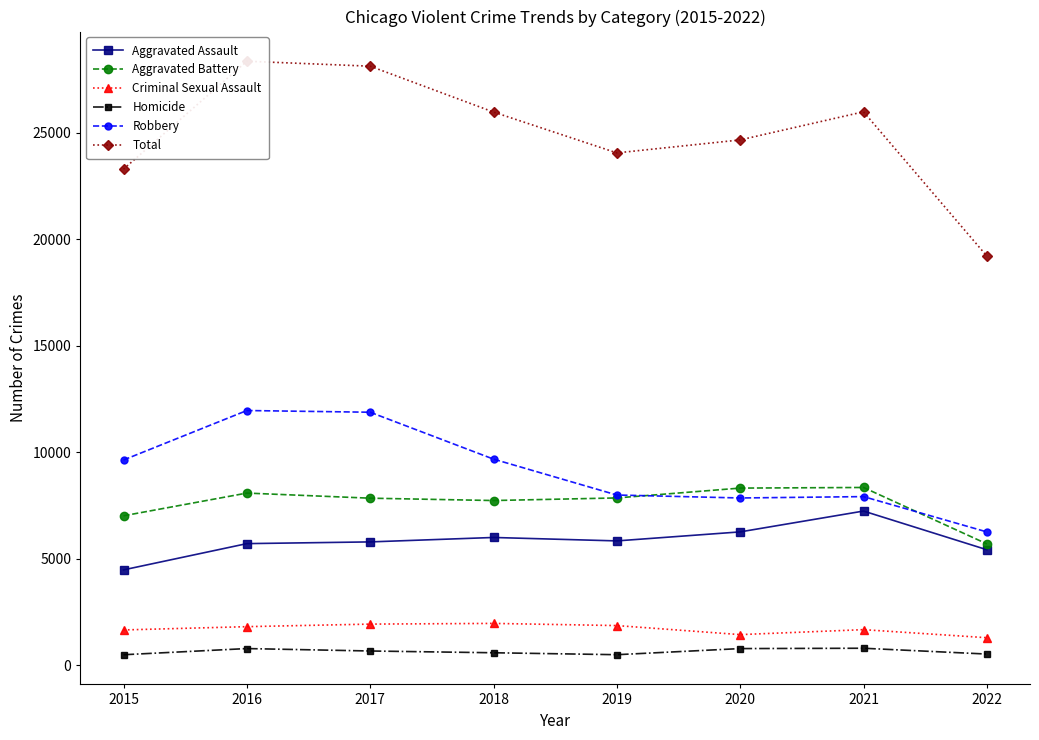

What is the difference between the maximum and minimum values in the Aggravated Battery series?

2648